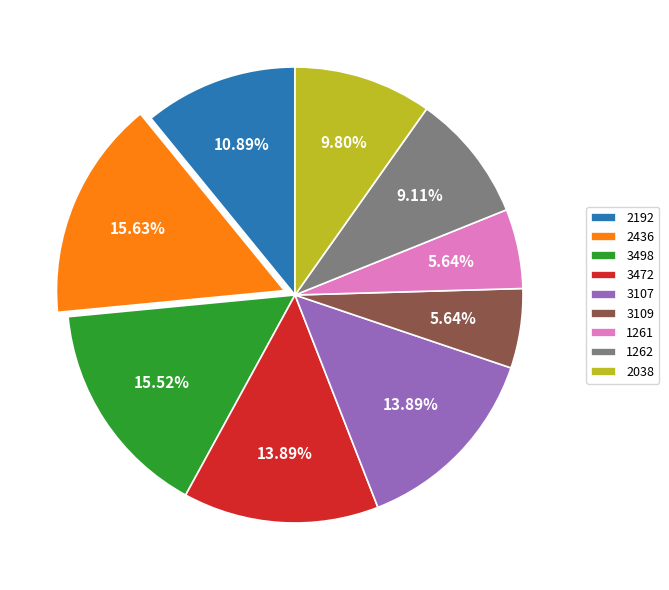

To the nearest percent, what is the combined percentage of 3472 and 2192?

25%